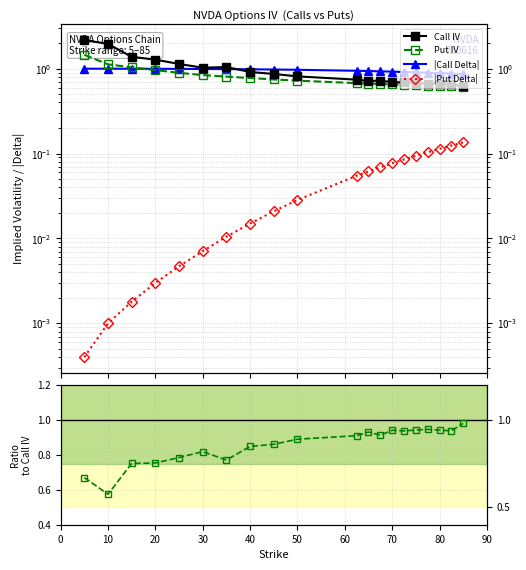

True or false: Put IV has more than 1 interior local peaks.

False